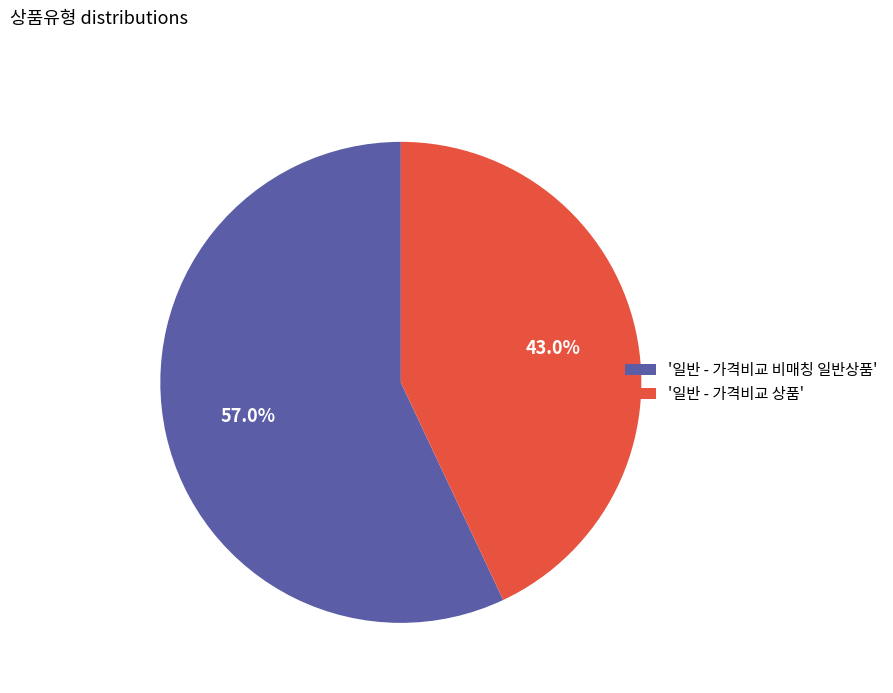

How many slices are in this pie chart?

2